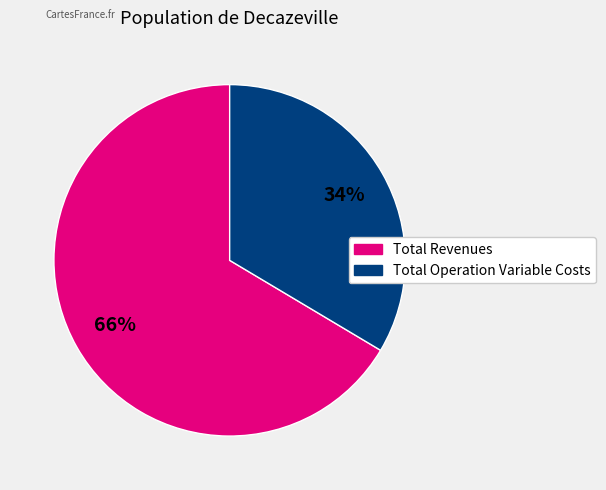

Is there any slice that represents more than half of the pie?

Yes